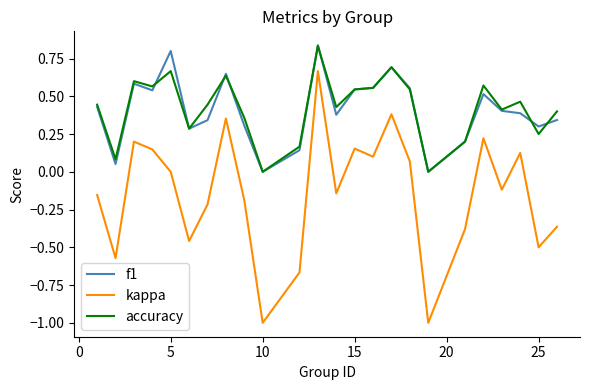

True or false: kappa and f1 intersect in this chart.

False